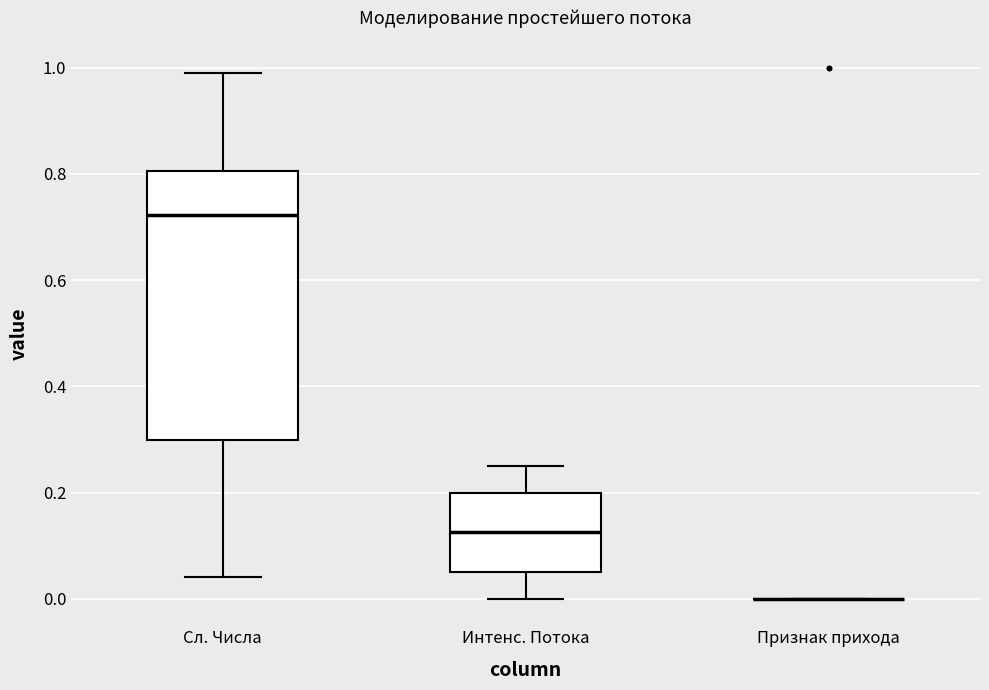

Where is the upper edge of the box for Сл. Числа on the y-axis? The values are not printed on the chart, so give them approximately, as read against the axis.

0.80